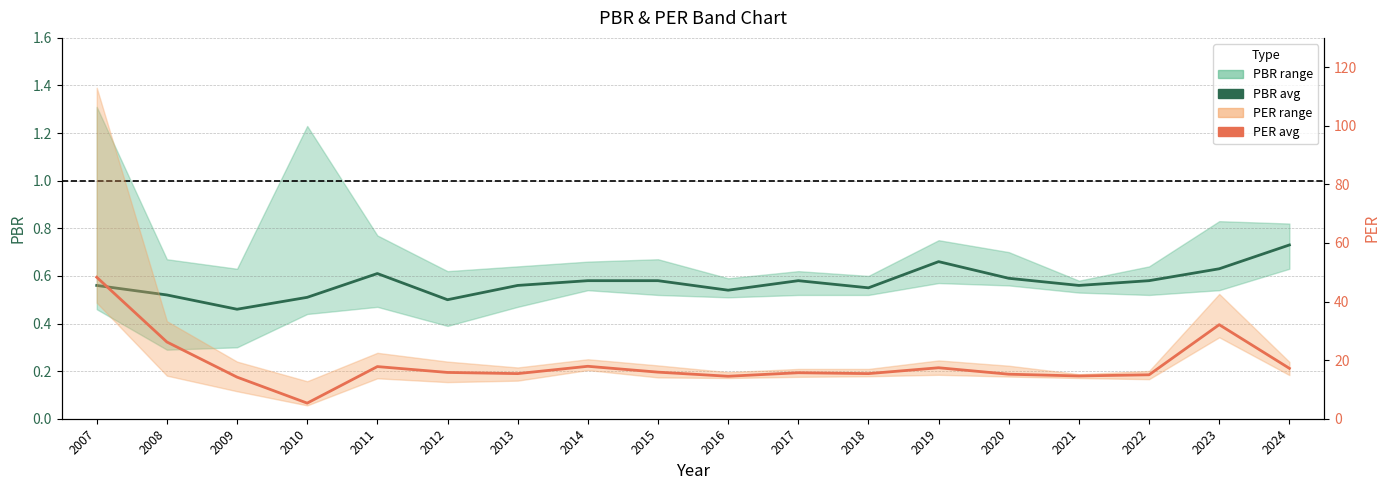

At which label is PER avg closest to 26?

2008